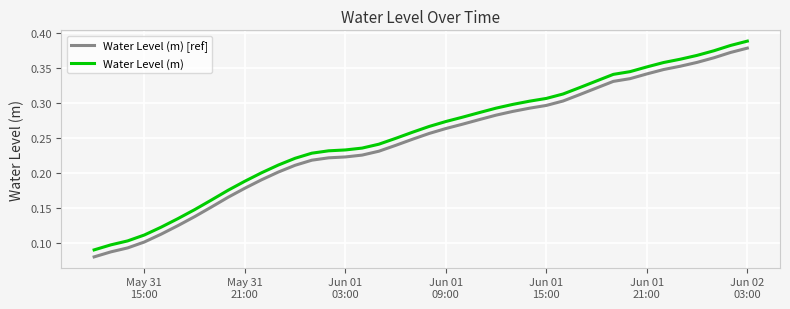

True or false: Water Level (m) and Water Level (m) [ref] cross at least once.

False